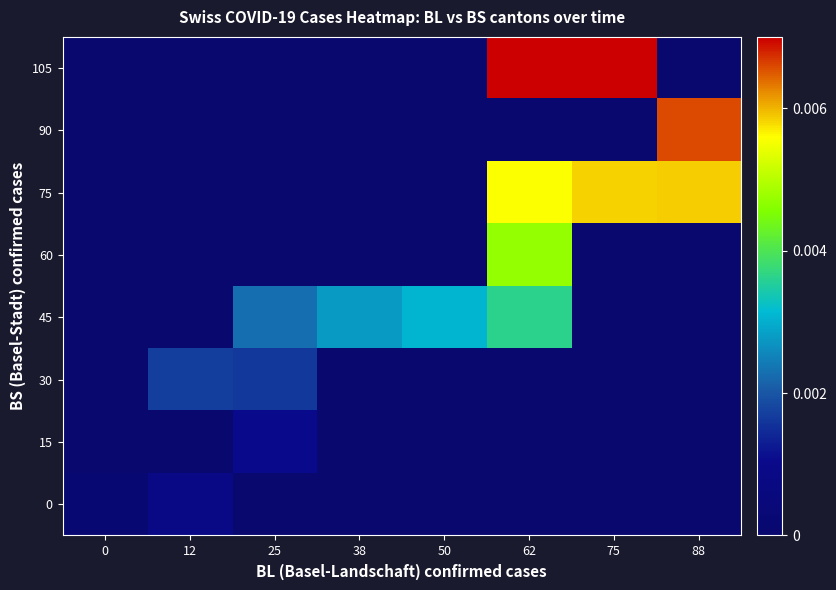

How many series are shown in this chart?

8